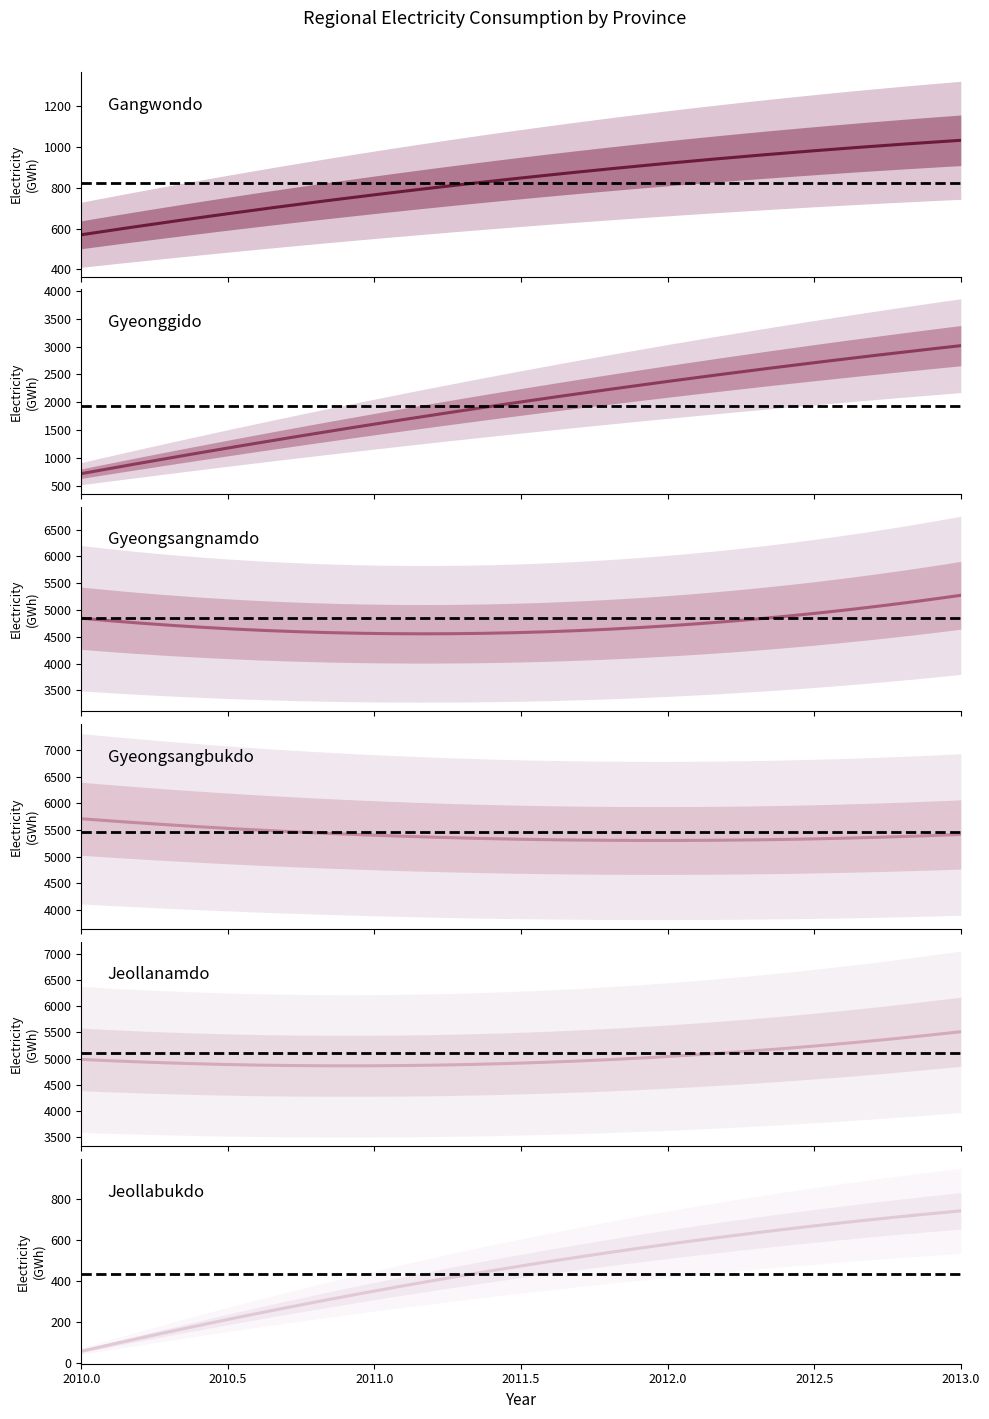

Where does the Gyeongsangbukdo_Elec series first go above 5399?

2010